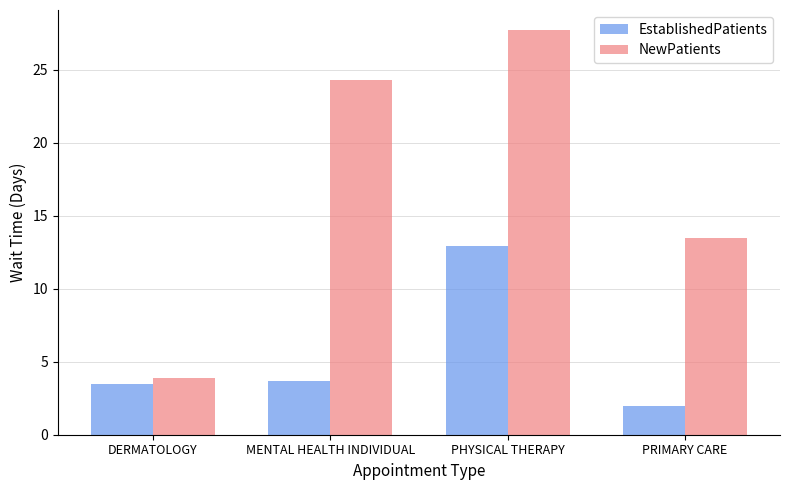

What is the sum of the EstablishedPatients values at PRIMARY CARE and DERMATOLOGY?

5.5